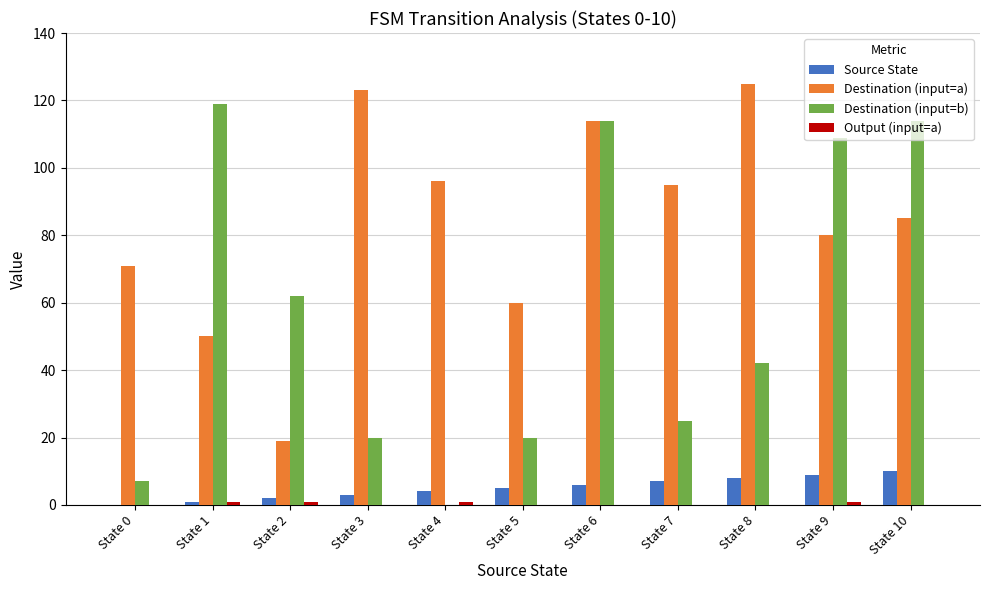

How many categories are shown in the chart?

11